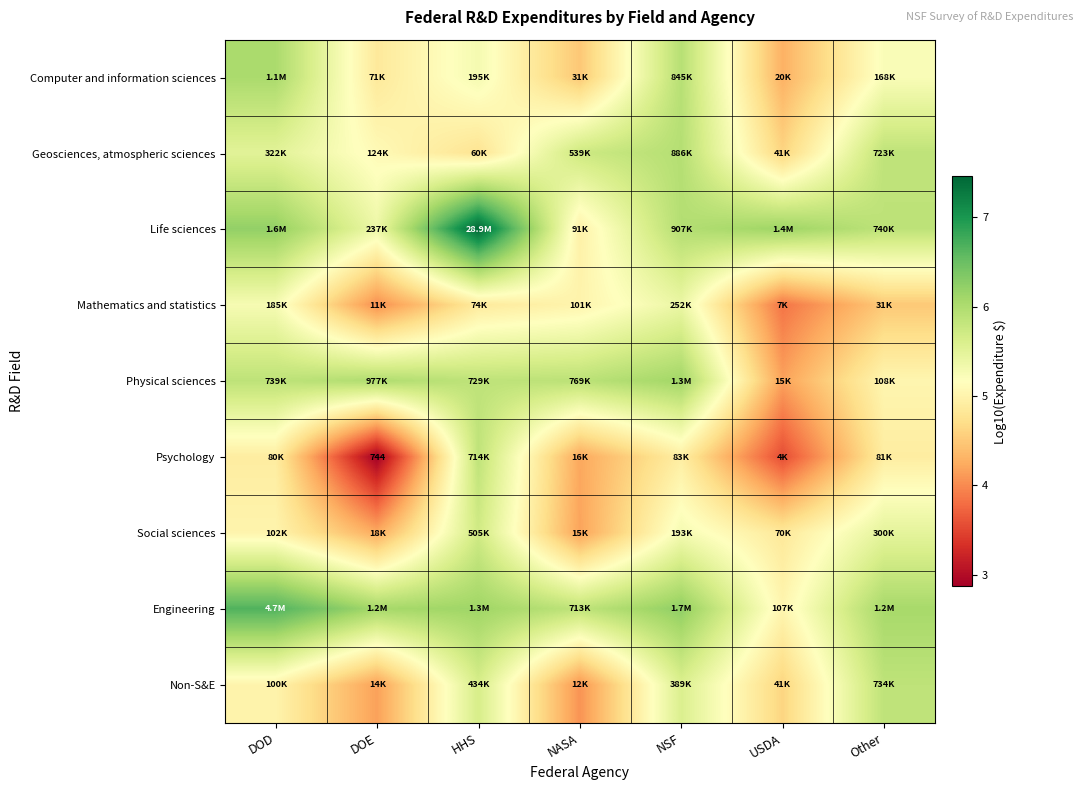

At which label does Social sciences reach its peak?

HHS